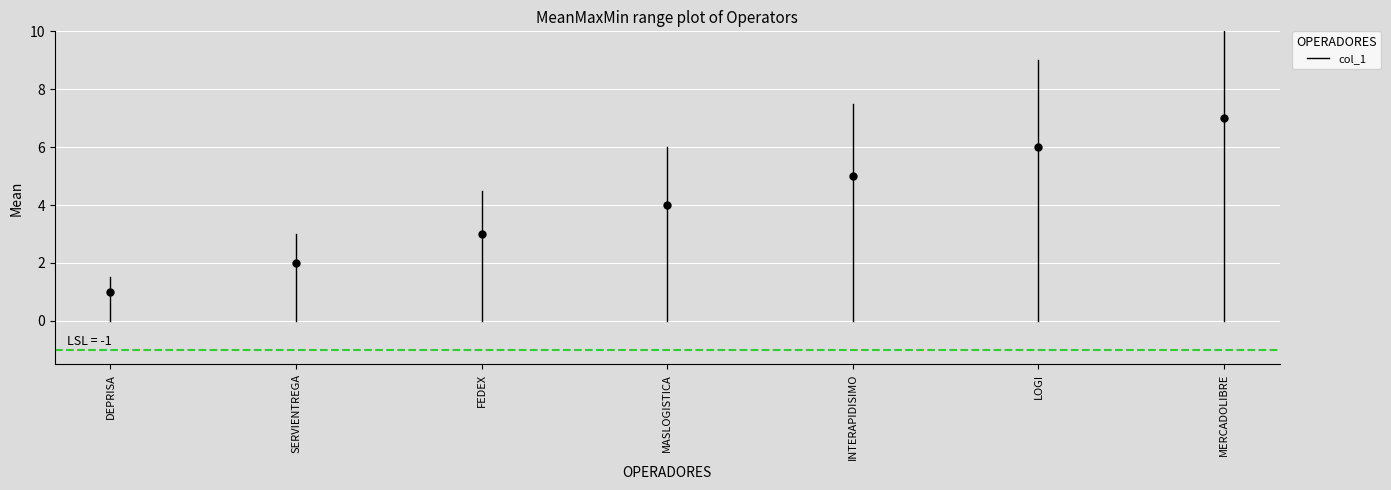

Count the number of categories in the chart.

7